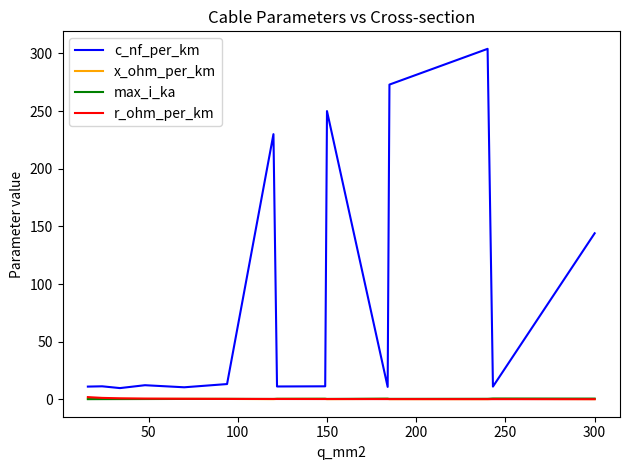

True or false: c_nf_per_km and r_ohm_per_km intersect in this chart.

False